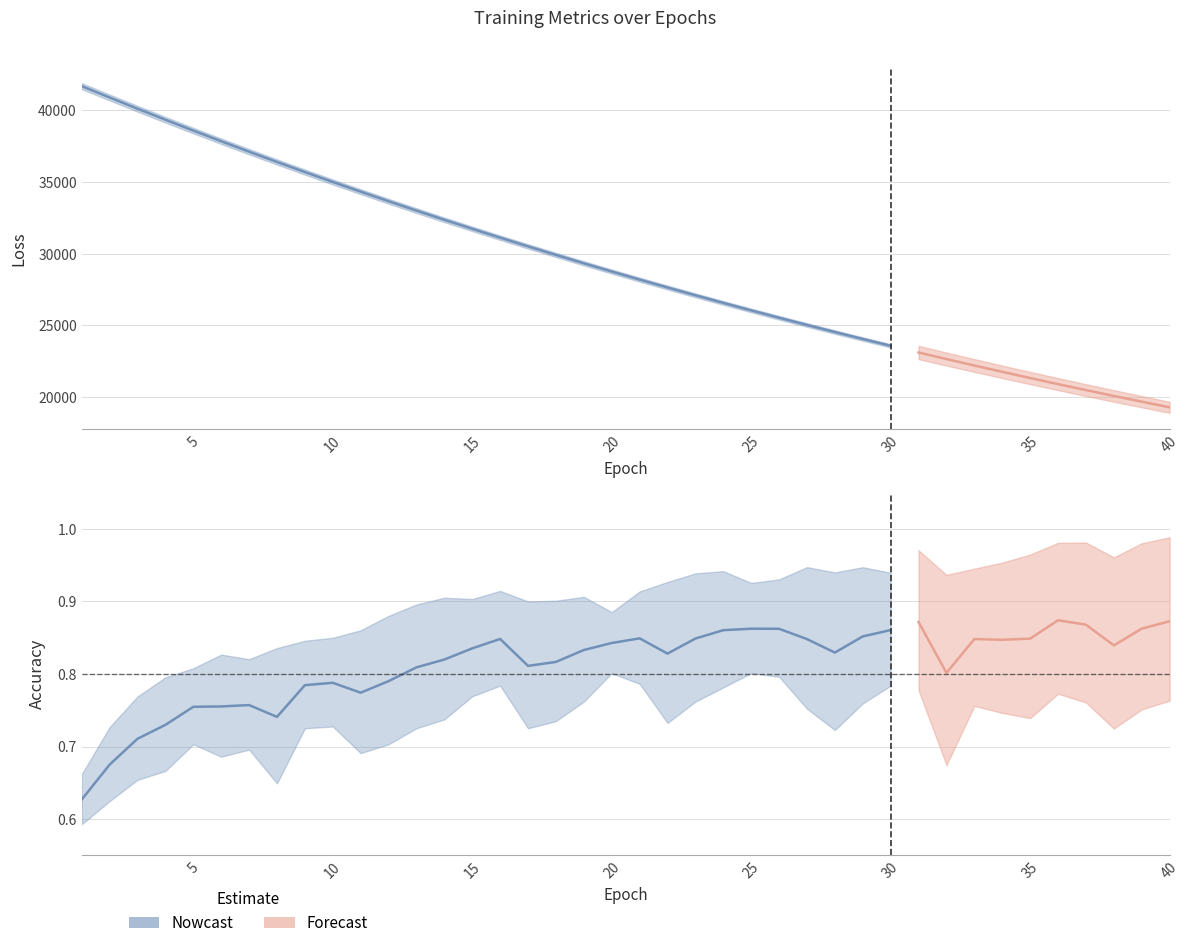

Reading left to right, extract all data points from this chart.

test_loss: 1=41690.7	2=40898.0	3=40116.5	4=39347.6	5=38591.7	6=37848.7	7=37119.8	8=36404.2	9=35698.8	10=35008.3	11=34331.3	12=33665.5	13=33011.7	14=32369.6	15=31740.8	16=31122.2	17=30515.9	18=29921.1	19=29335.8	20=28762.6	21=28199.3	22=27648.2	23=27105.2	24=26573.3	25=26051.5	26=25538.8	27=25036.2	28=24542.7	29=24058.4	30=23583.0	31=23115.9	32=22659.1	33=22209.5	34=21768.7	35=21337.1	36=20911.9	37=20495.5	38=20087.2	39=19686.0	40=19292.7
train_loss: 1=41687.9	2=40894.9	3=40112.8	4=39344.5	5=38588.8	6=37845.6	7=37116.3	8=36399.6	9=35696.3	10=35005.5	11=34327.4	12=33661.7	13=33008.2	14=32367.0	15=31737.8	16=31119.6	17=30513.4	18=29918.1	19=29333.7	20=28760.6	21=28197.4	22=27645.1	23=27102.9	24=26570.9	25=26049.0	26=25536.6	27=25033.5	28=24540.1	29=24055.8	30=23580.7	31=23114.2	32=22657.0	33=22207.8	34=21767.1	35=21334.6	36=20910.1	37=20493.7	38=20085.3	39=19684.2	40=19290.7
test_accuracy: 1=0.6	2=0.6	3=0.7	4=0.7	5=0.7	6=0.7	7=0.7	8=0.7	9=0.7	10=0.7	11=0.7	12=0.7	13=0.7	14=0.8	15=0.8	16=0.8	17=0.7	18=0.8	19=0.8	20=0.8	21=0.8	22=0.7	23=0.8	24=0.8	25=0.8	26=0.8	27=0.8	28=0.7	29=0.8	30=0.8	31=0.8	32=0.7	33=0.8	34=0.8	35=0.8	36=0.8	37=0.8	38=0.8	39=0.8	40=0.8
train_accuracy: 1=0.6	2=0.7	3=0.8	4=0.8	5=0.8	6=0.8	7=0.8	8=0.8	9=0.8	10=0.8	11=0.8	12=0.9	13=0.9	14=0.9	15=0.9	16=0.9	17=0.9	18=0.9	19=0.9	20=0.9	21=0.9	22=0.9	23=0.9	24=0.9	25=0.9	26=0.9	27=0.9	28=0.9	29=0.9	30=0.9	31=0.9	32=0.9	33=0.9	34=0.9	35=0.9	36=0.9	37=0.9	38=0.9	39=0.9	40=1.0